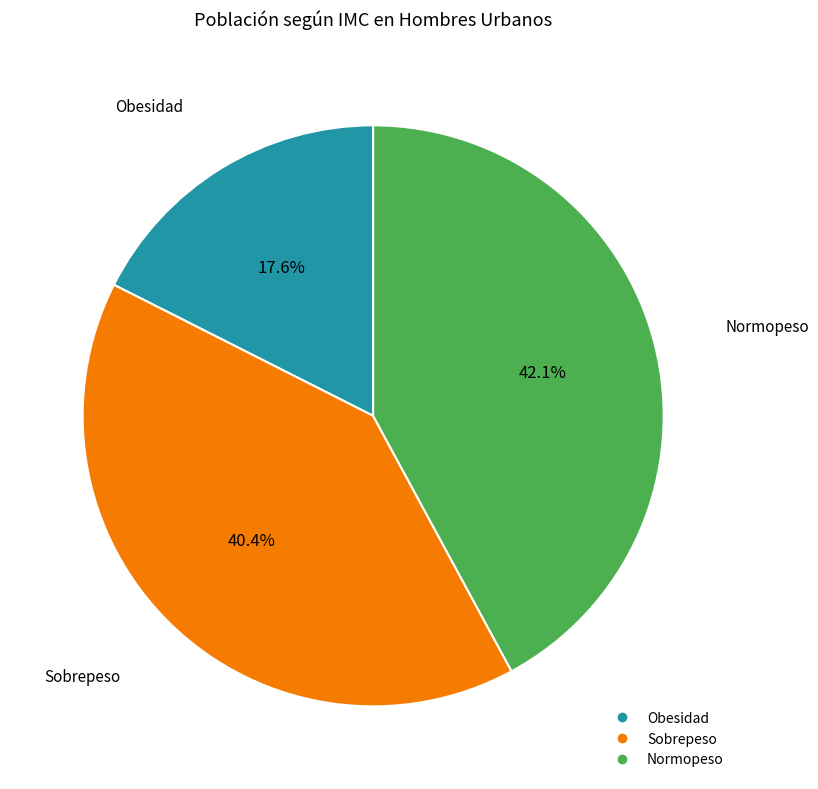

What percentage is the Sobrepeso slice, to the nearest percent?

40%